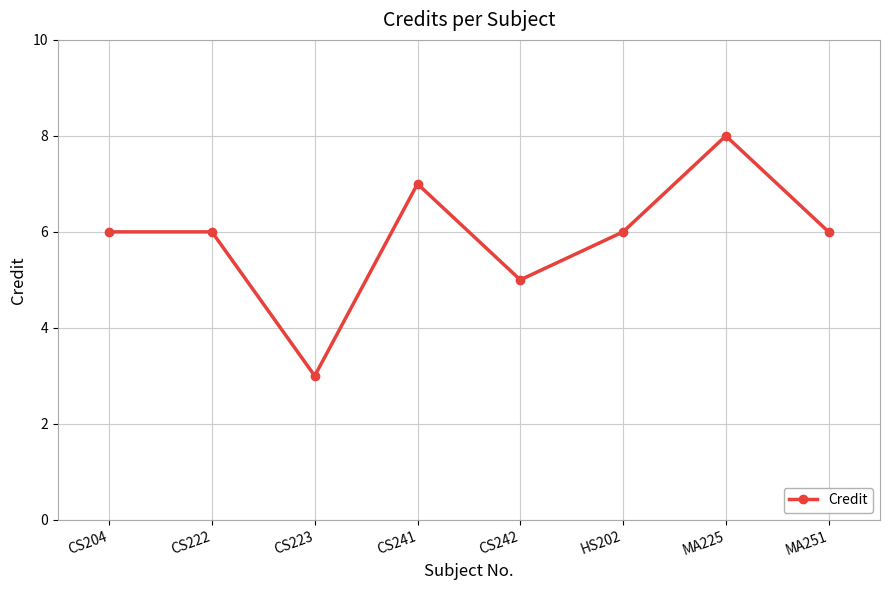

What is the minimum value shown in the chart?

3